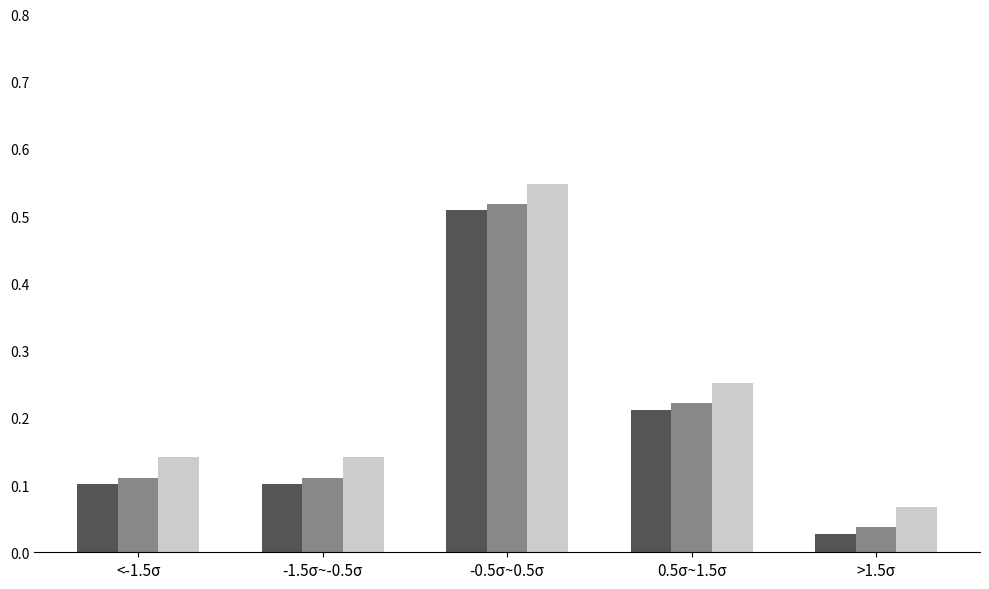

Which label corresponds to the smallest value in the chart?

>1.5σ